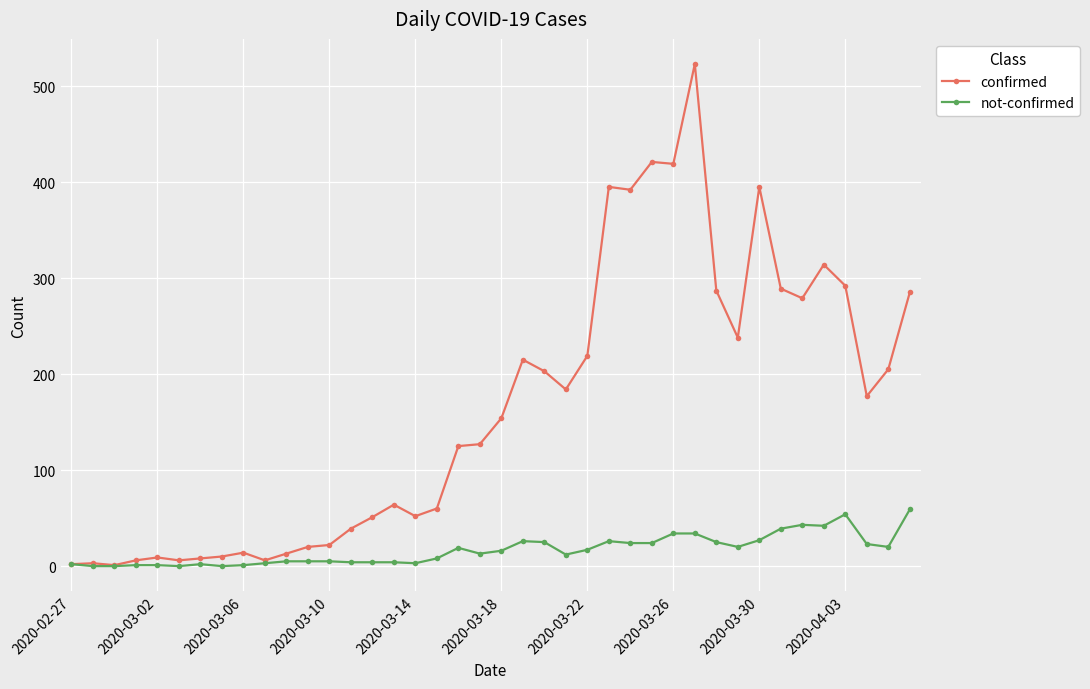

How many lines are shown in the chart?

2